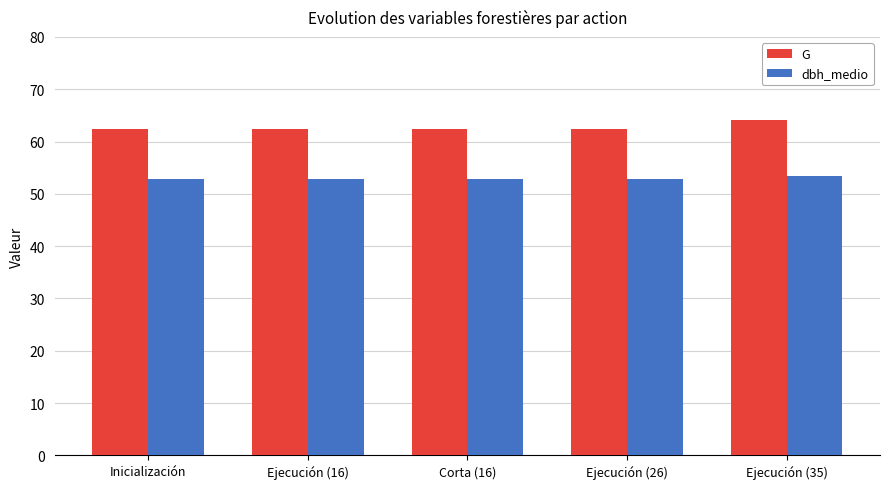

What value does the dbh_medio series have at Inicialización?

52.8